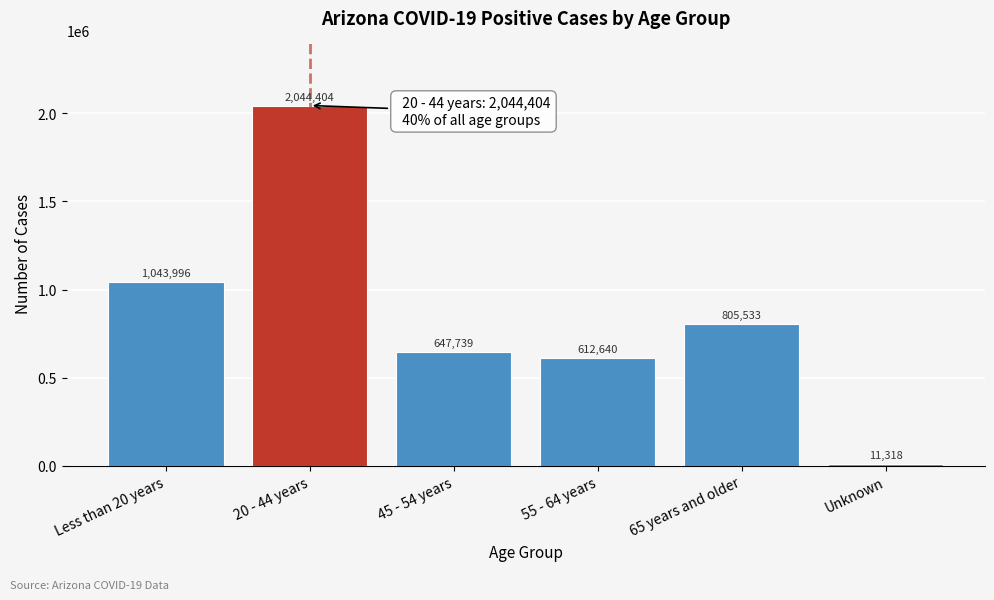

Reading left to right, list all the values displayed in this chart.

Less than 20 years=1043996	20 - 44 years=2044404	45 - 54 years=647739	55 - 64 years=612640	65 years and older=805533	Unknown=11318